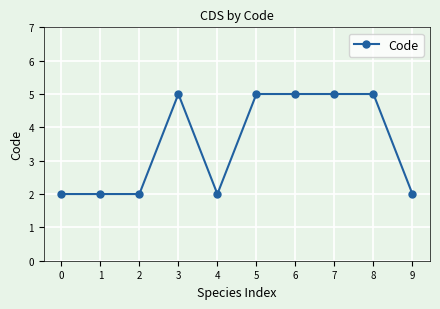

Read the value at 9.

2